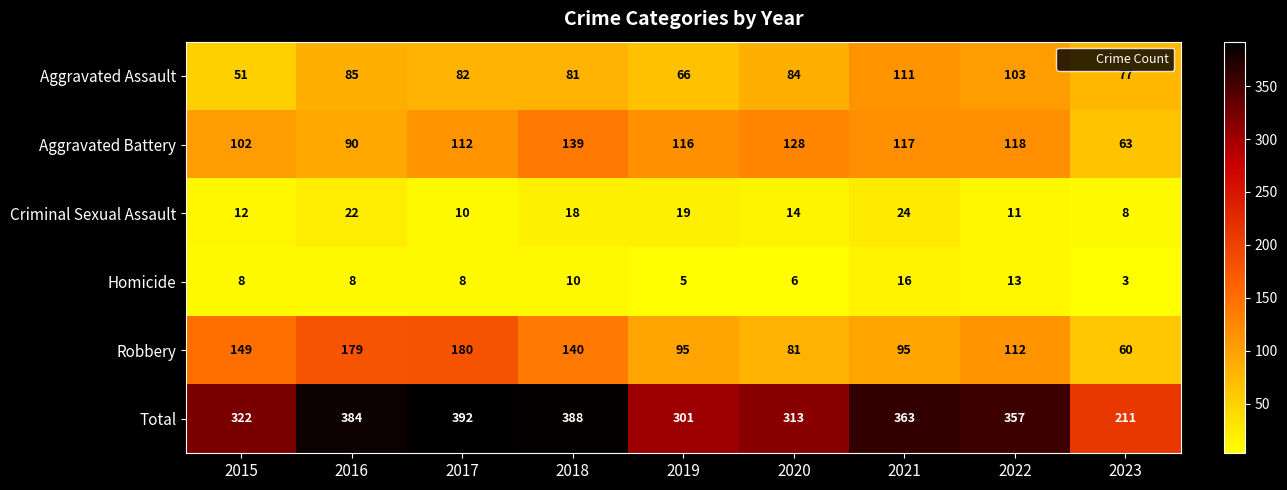

Rank the series by their maximum value, from highest to lowest.

Total, Robbery, Aggravated Battery, Aggravated Assault, Criminal Sexual Assault, Homicide